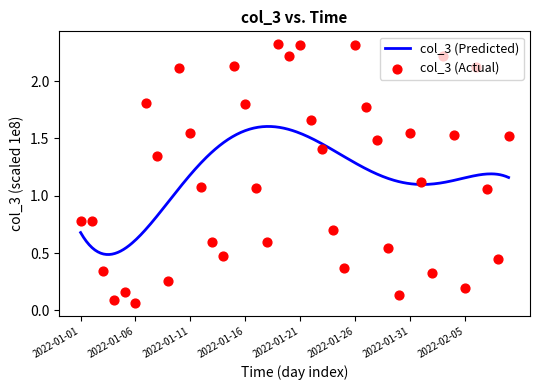

What is the change in value from 2022-02-02 to 2022-02-06?

+1.8